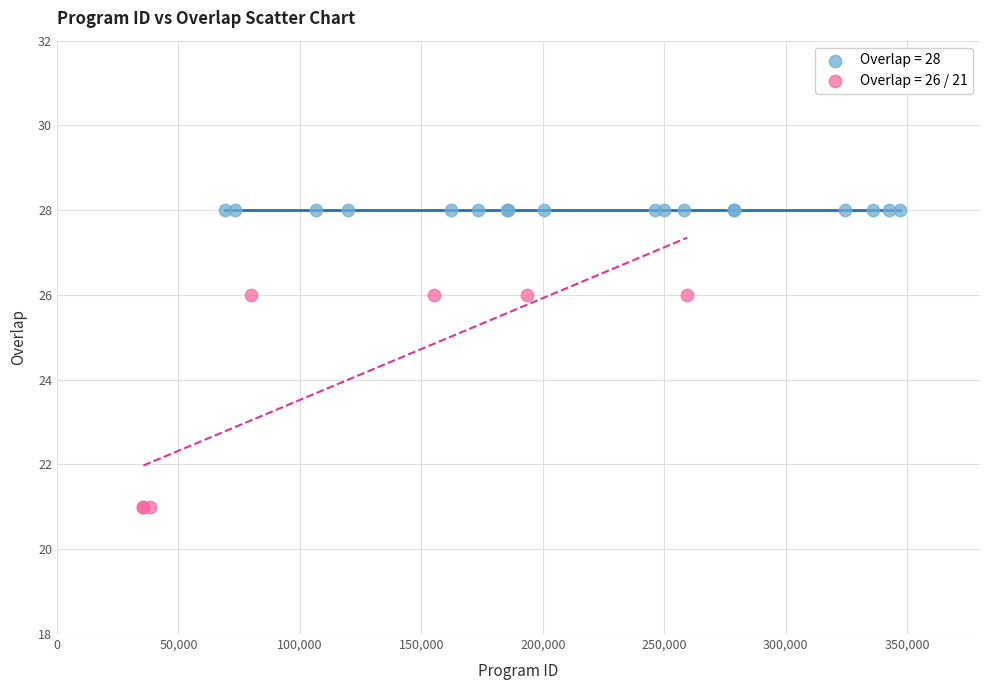

Which series reaches the minimum Y coordinate?

Overlap = 26 / 21